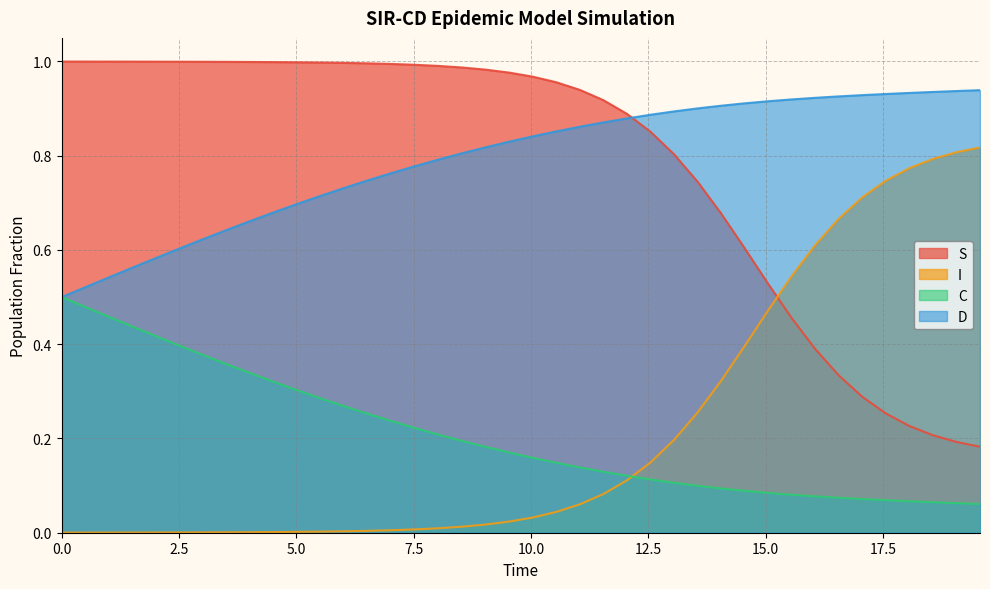

Does the chart have visible grid lines?

Yes